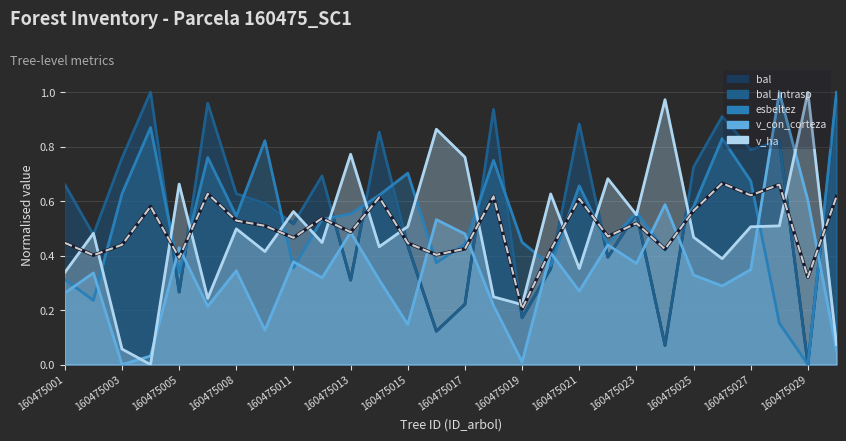

Reading left to right, what are all the values shown in this chart?

0.4	0.4	0.4	0.6	0.4	0.6	0.5	0.5	0.5	0.5	0.5	0.6	0.4	0.4	0.4	0.6	0.2	0.4	0.6	0.5	0.5	0.4	0.6	0.7	0.6	0.7	0.3	0.6